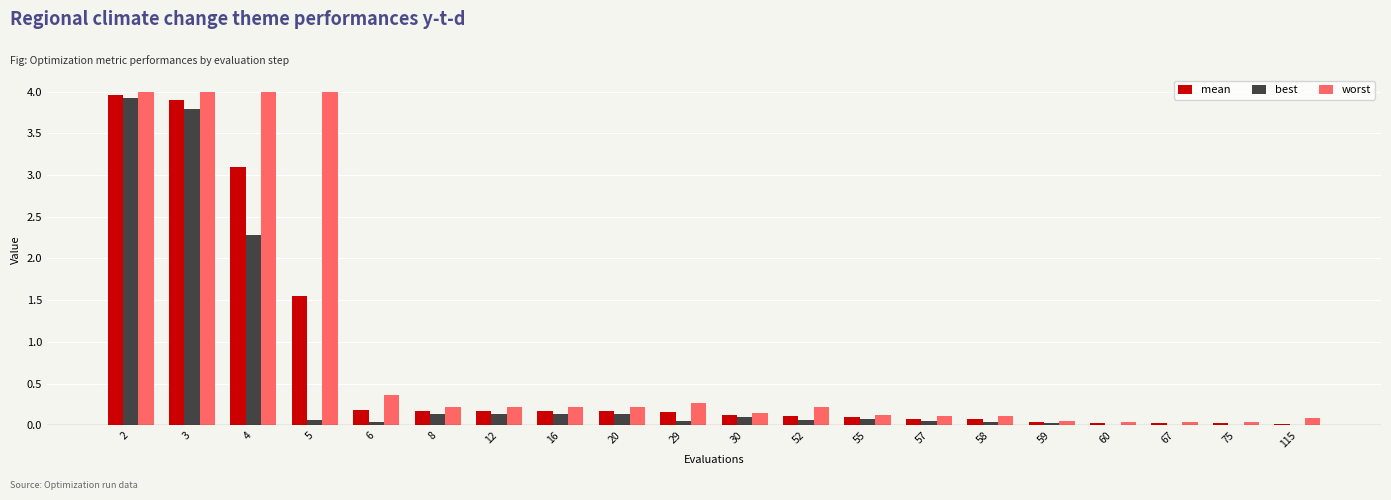

At which label is worst closest to 2?

6